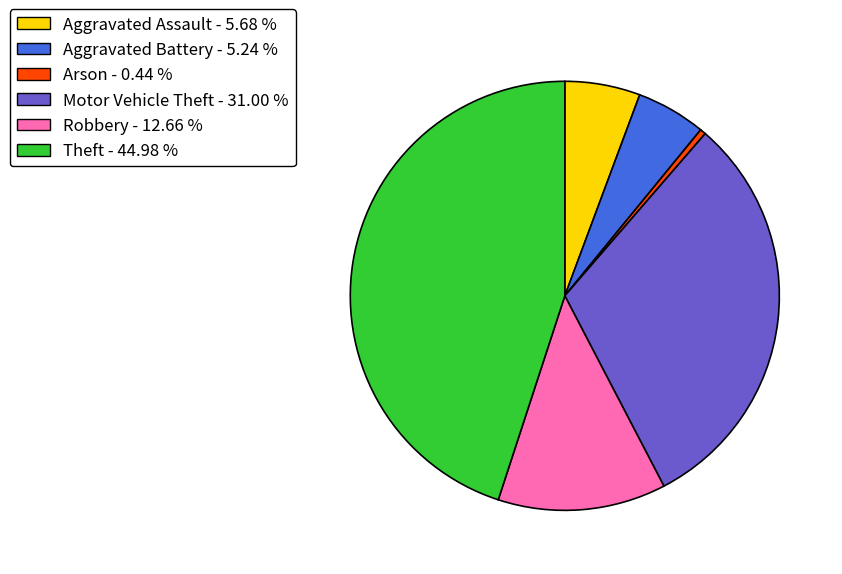

Is there a majority slice in this chart?

No